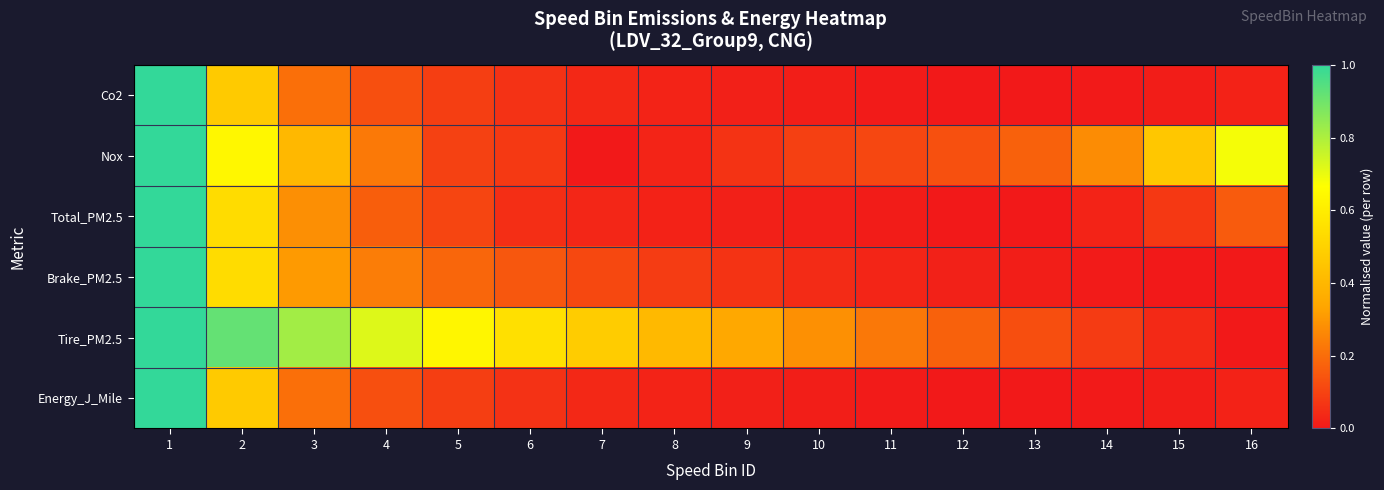

Which series changed the most between 5 and 7?

Tire_PM2.5